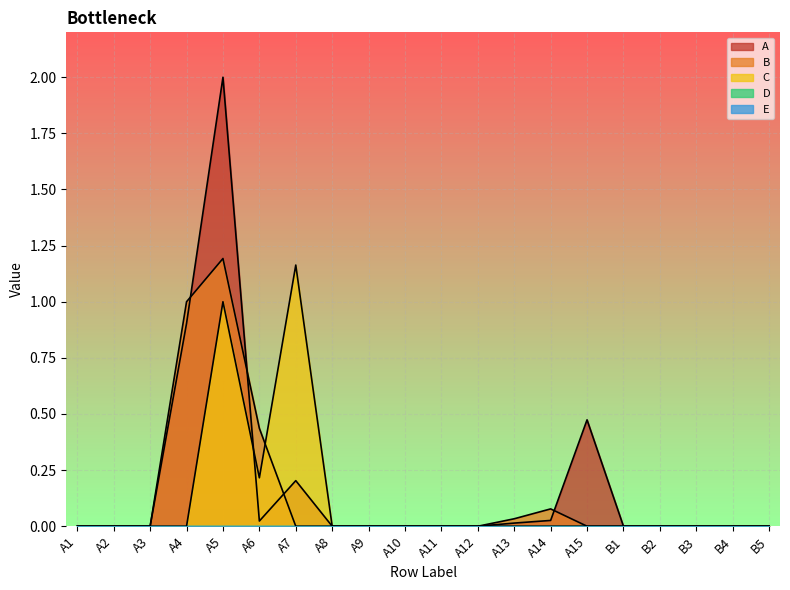

True or false: D4 and C4 cross at least once.

False